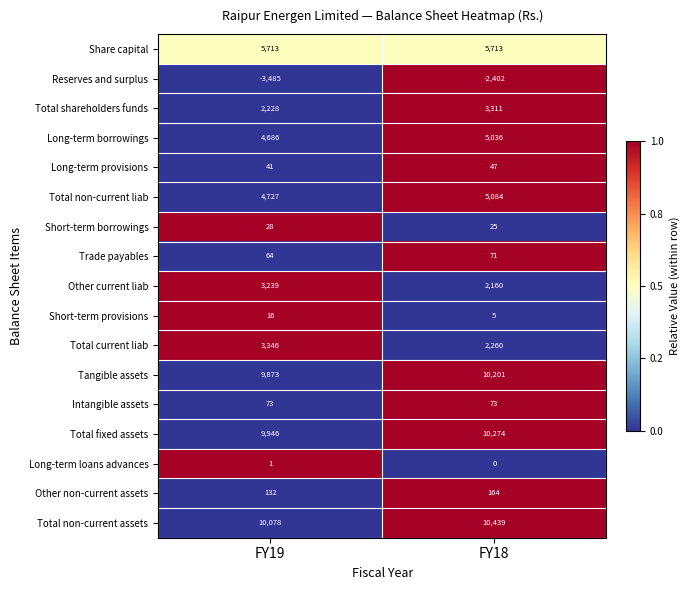

The Short-term provisions series shows 28 at FY19. True or false?

False